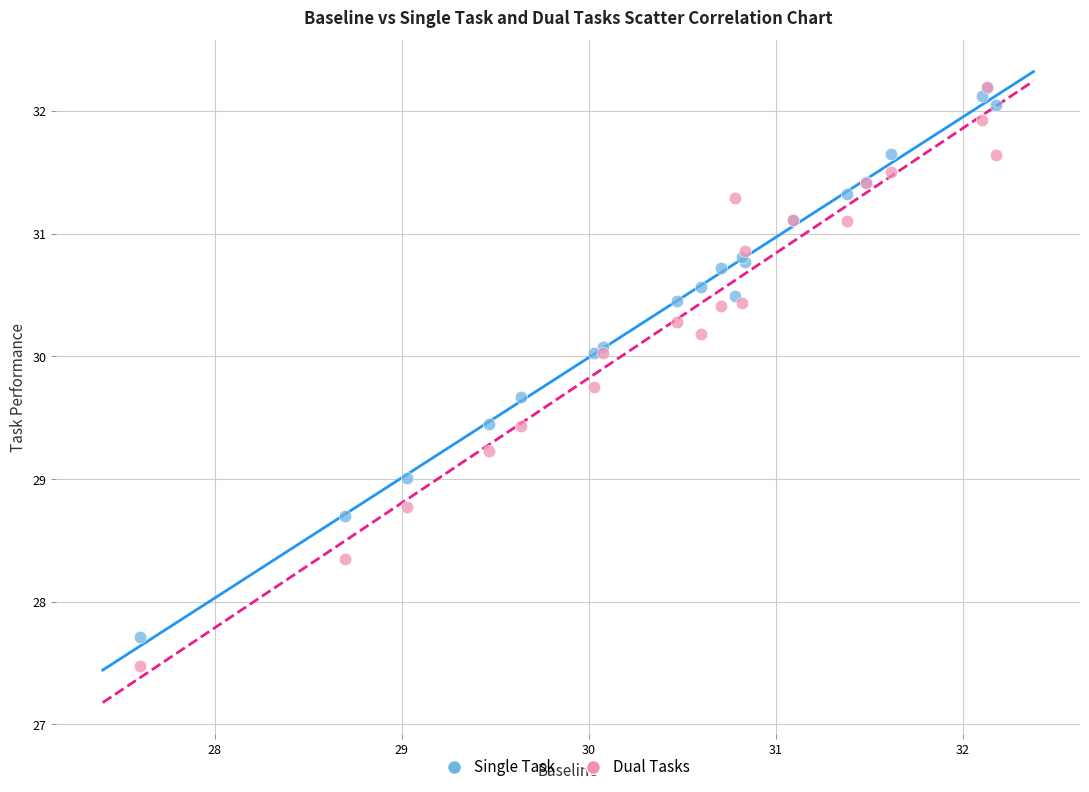

Which series has the widest spread of Y values?

Dual Tasks